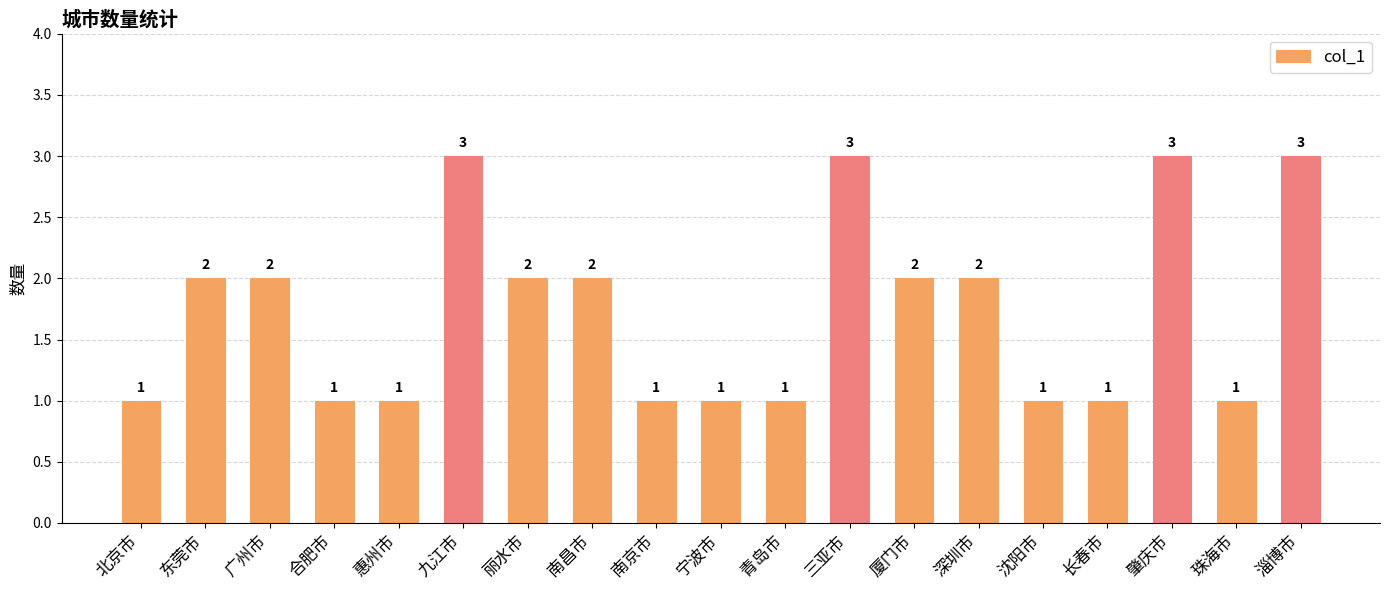

What is the difference between the second highest and second lowest values?

2